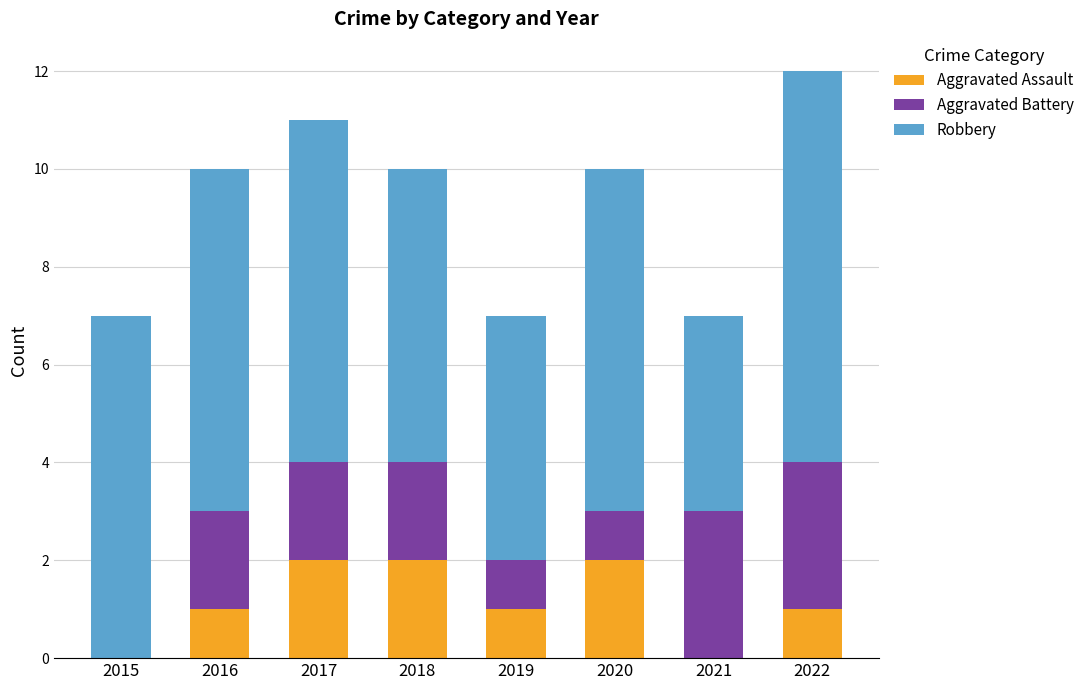

At which category is the sum across all series the highest?

2022